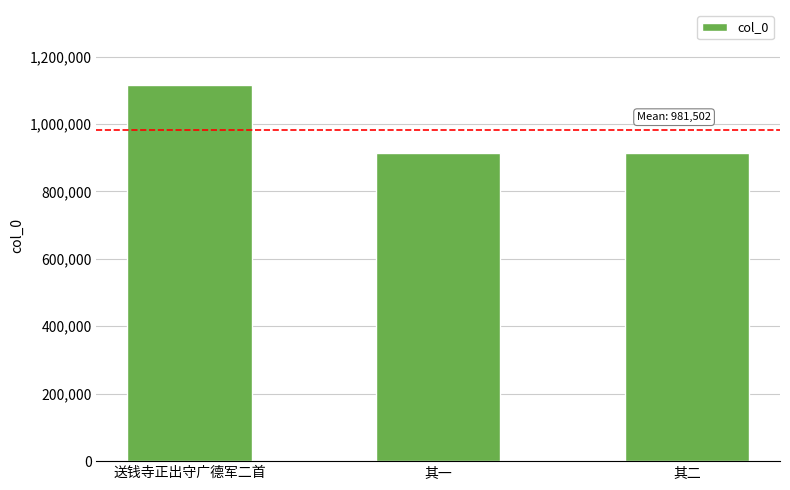

How many values are below 914641?

1